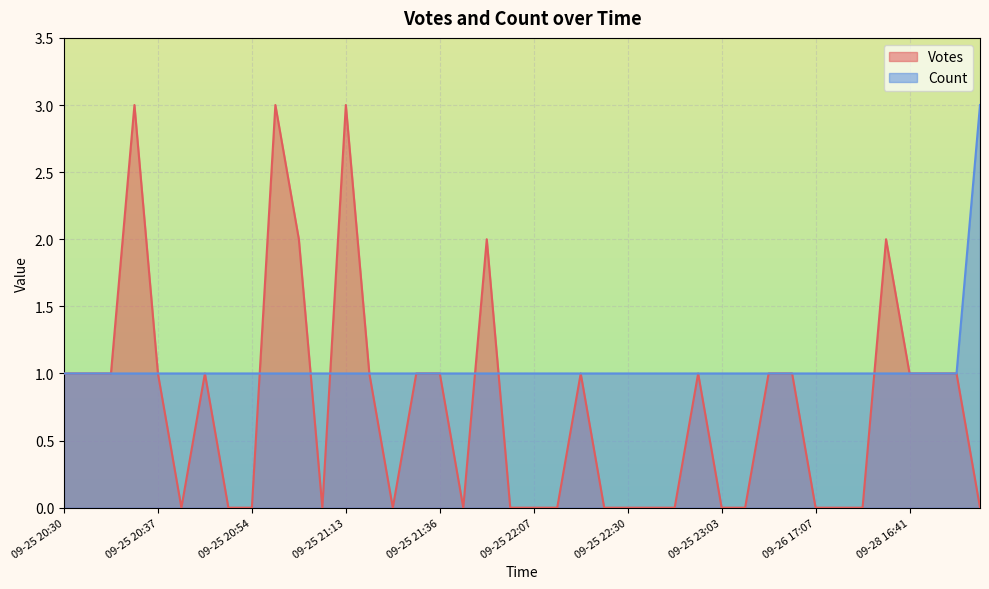

How many lines are shown in the chart?

2